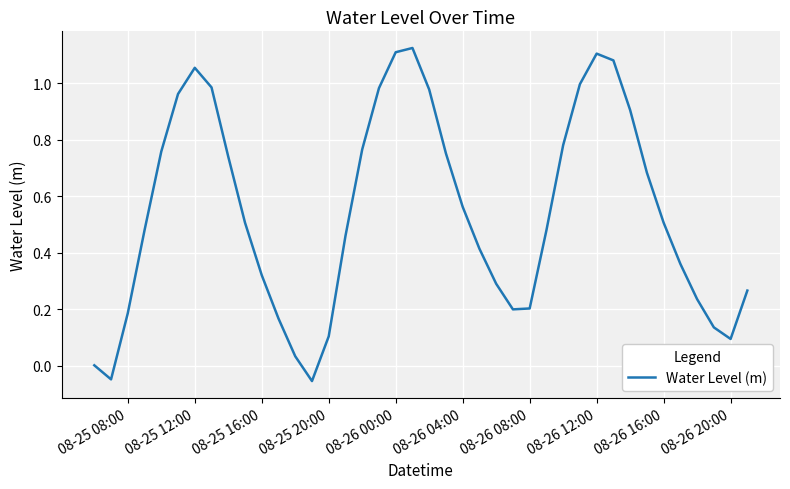

Is this an area chart (filled region under the line)?

No